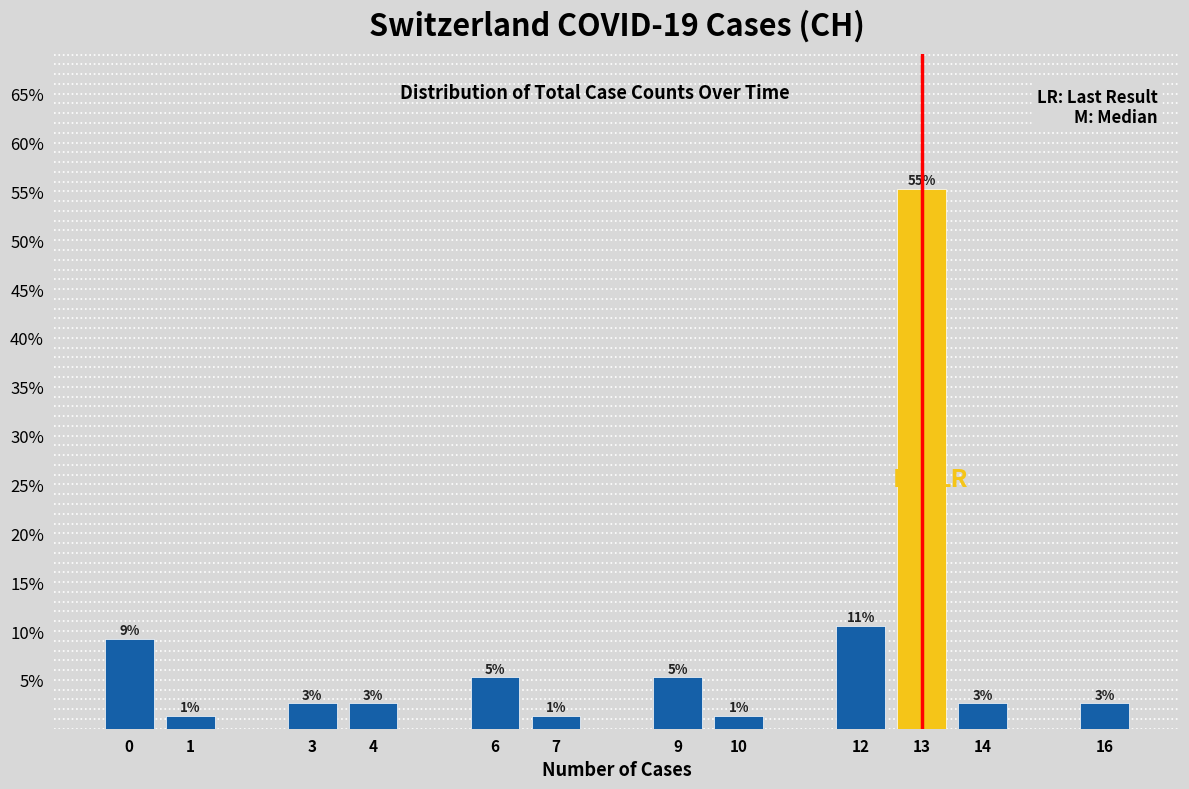

Does the chart contain any negative values?

No